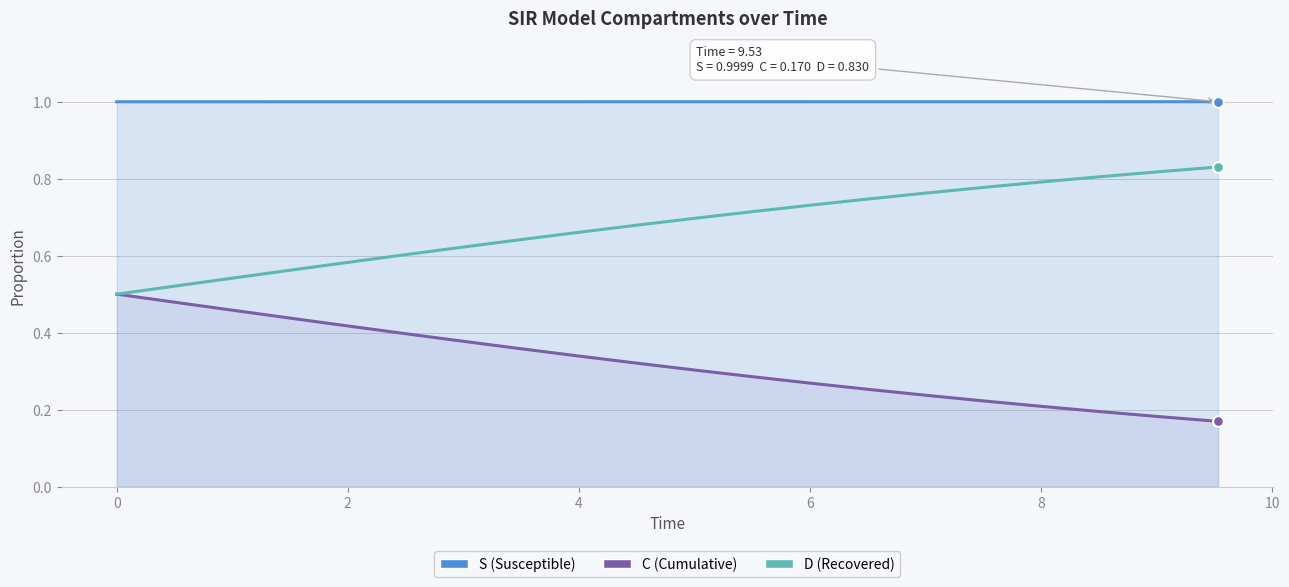

Is the value of S at 12 greater than the value of C at 12?

Yes